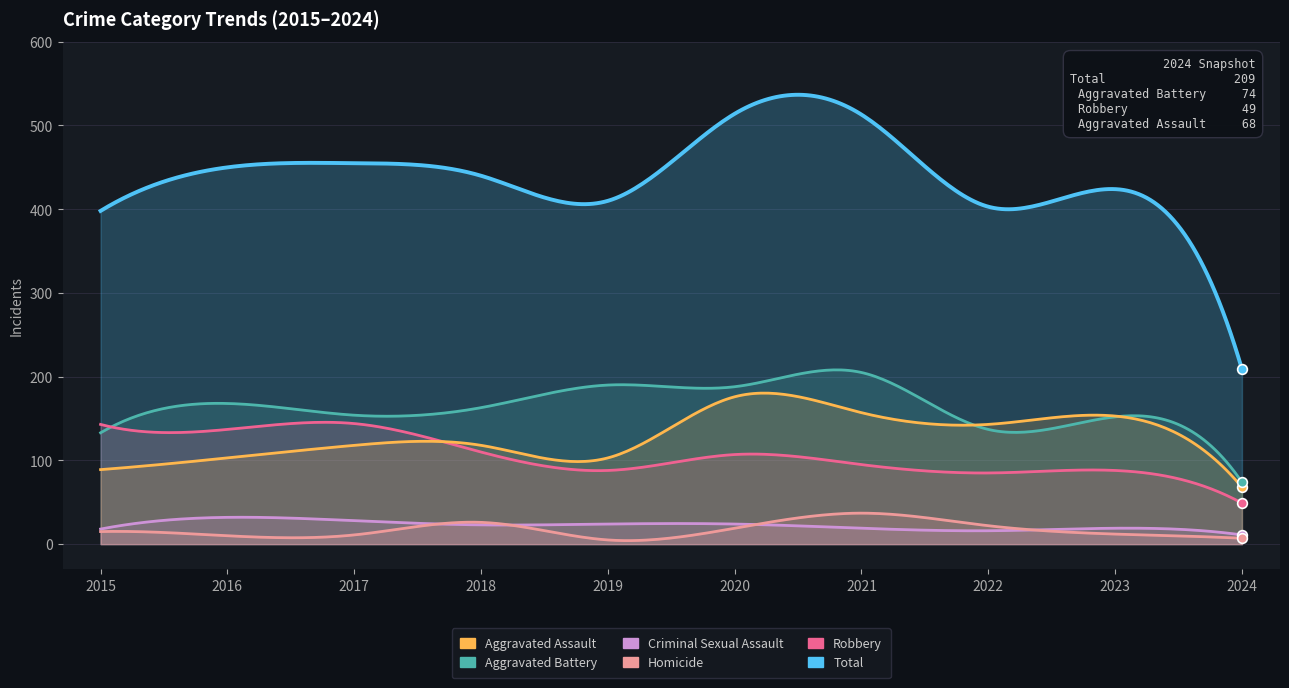

What is the difference between the Criminal Sexual Assault values at 2017 and 2023?

9